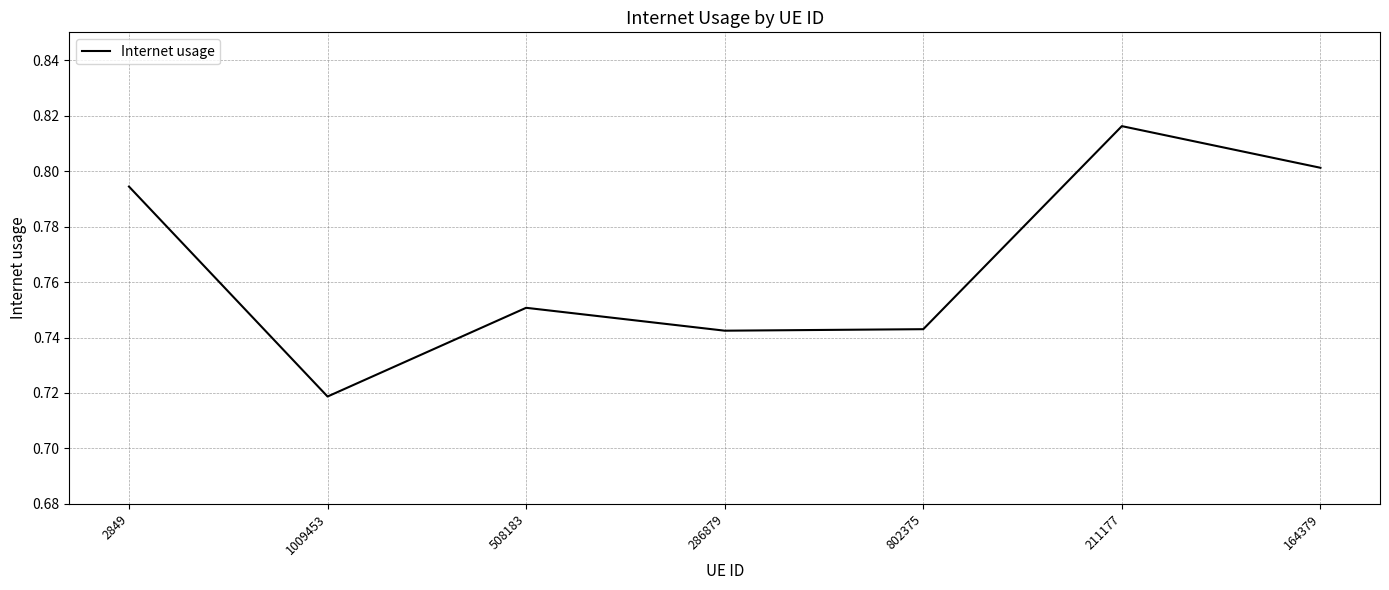

Does the chart display data point markers on the line(s)?

No